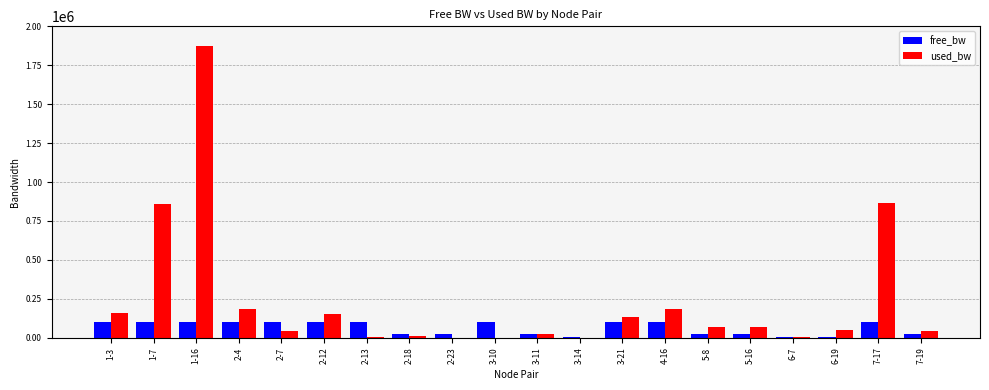

Is it true that free_bw equals 99998.7 at 3-10?

True